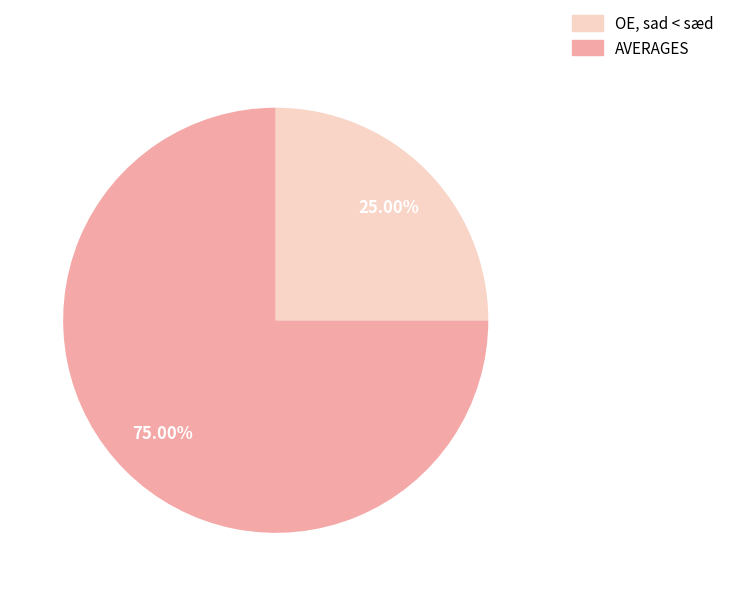

How many slices are in this pie chart?

2